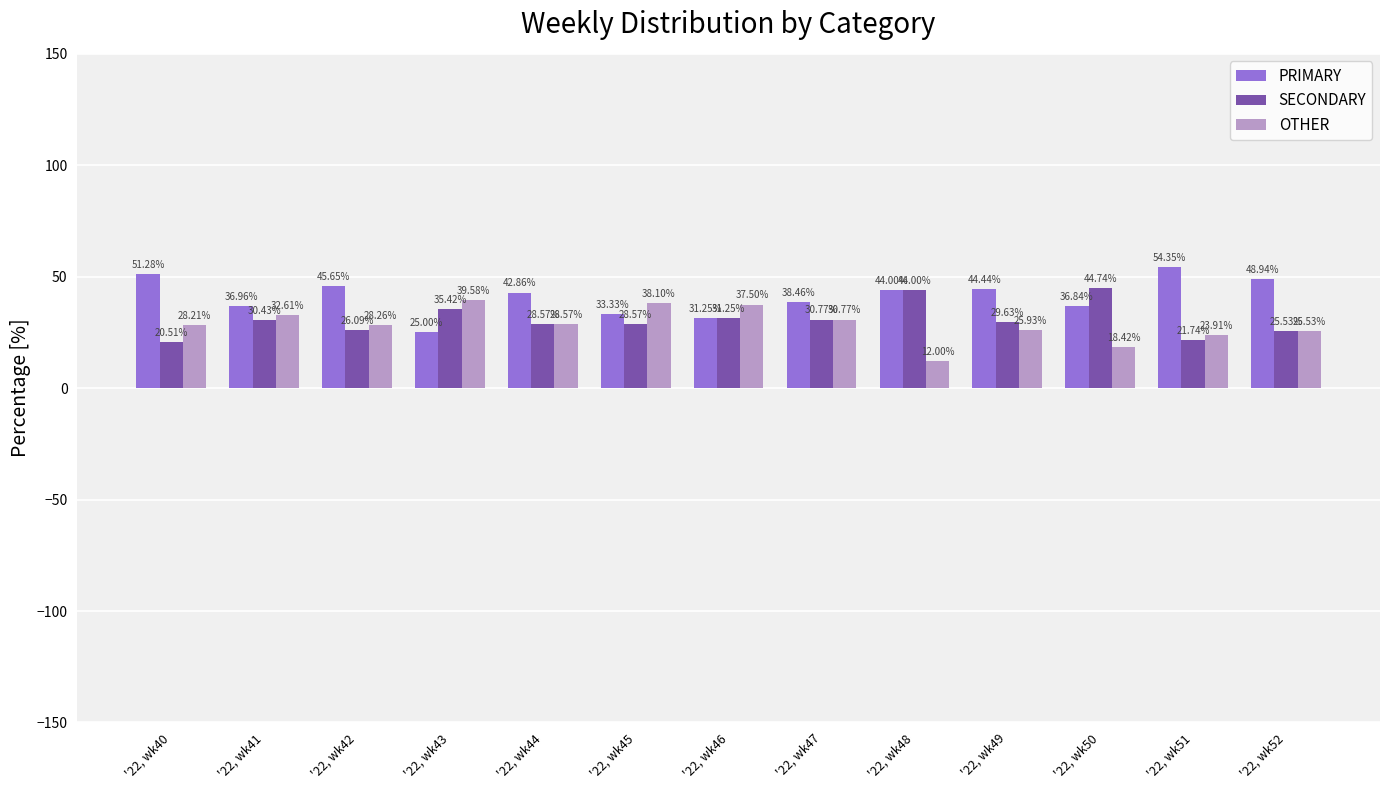

What is the value of the SECONDARY bar at the 12th from the left?

21.7